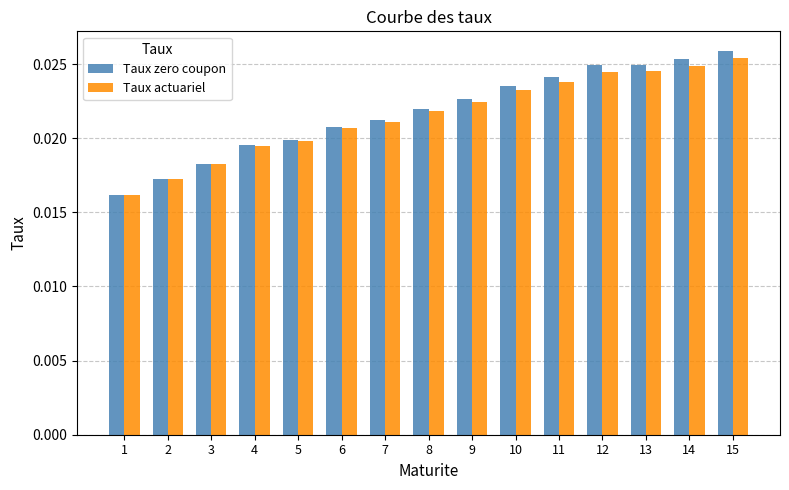

What is the sum of all Taux actuariel values?

0.3